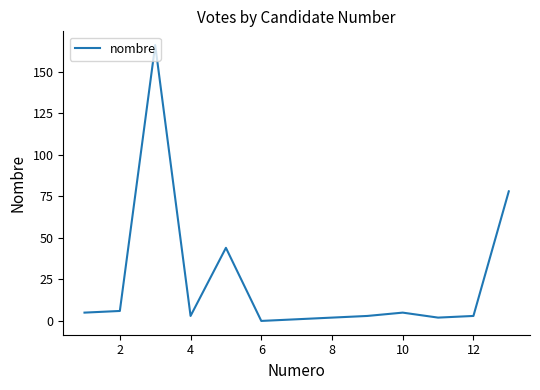

What is the maximum value shown in the chart?

166